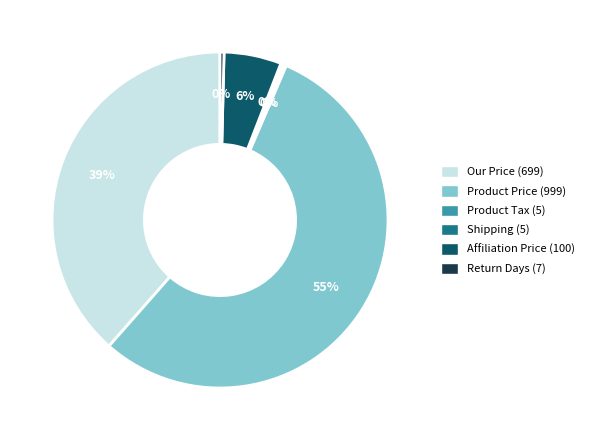

Is the sum of Affiliation Price (100) and Product Price (999) greater than half?

Yes